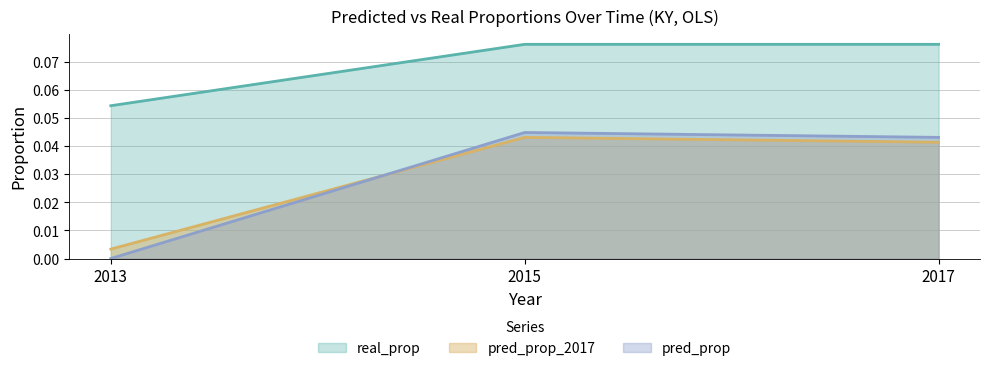

Which series has the largest total across all categories?

real_prop